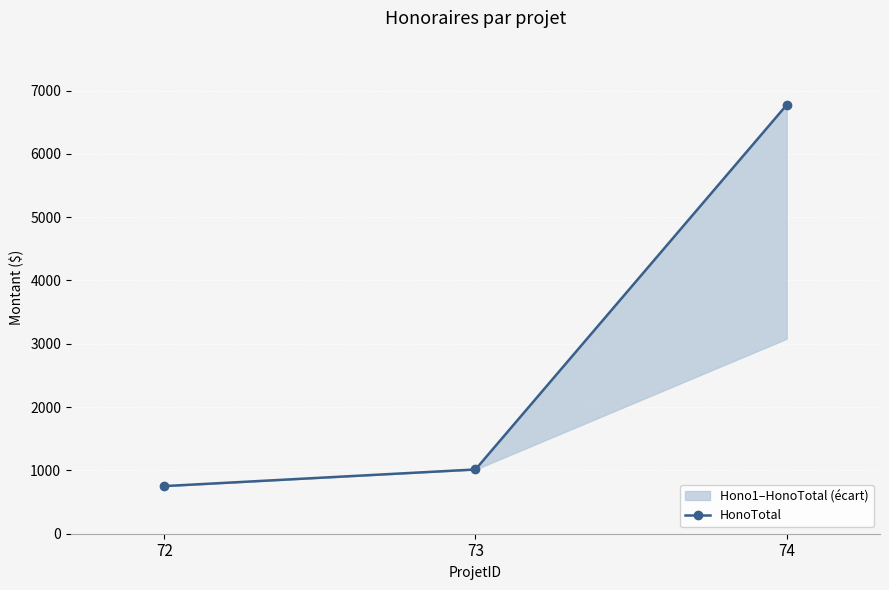

Rank the categories by value from lowest to highest.

72, 73, 74